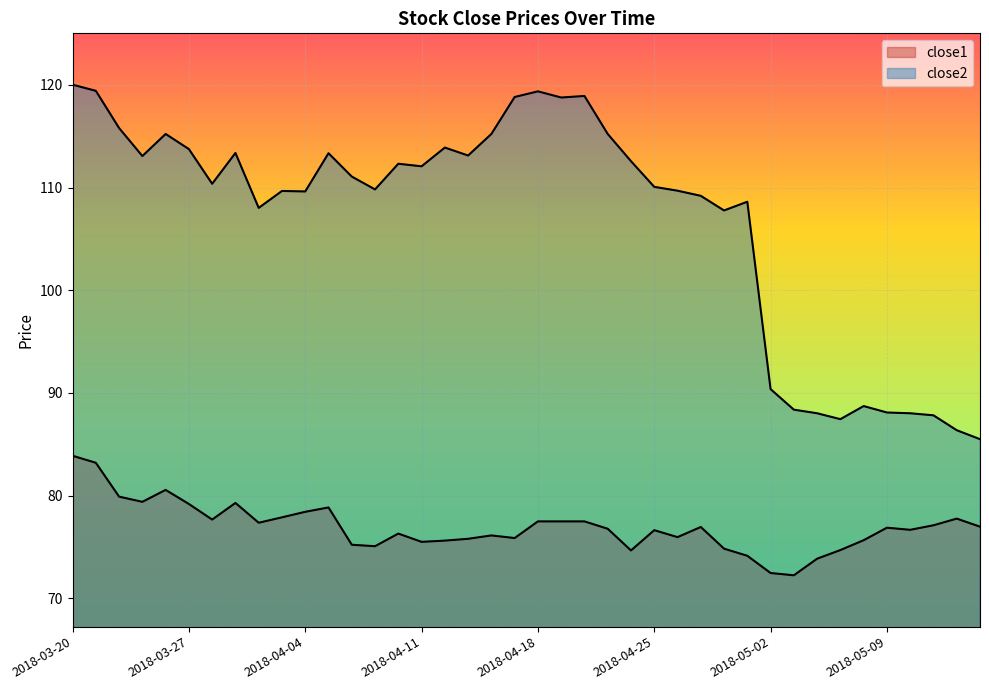

Does the chart display data point markers on the line(s)?

No